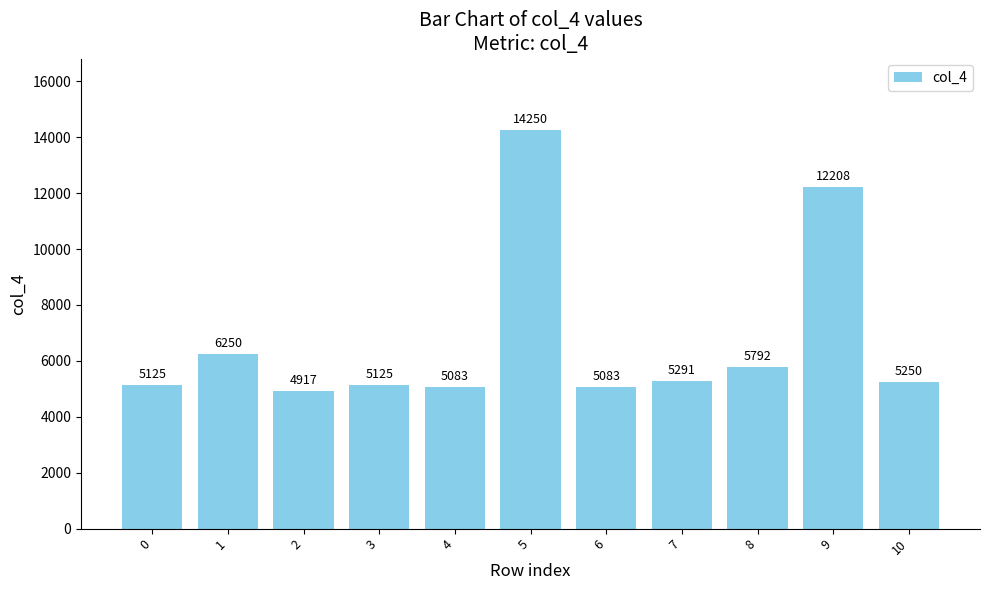

Reading left to right, what are all the values shown in this chart?

5125	6250	4917	5125	5083	14250	5083	5291	5792	12208	5250